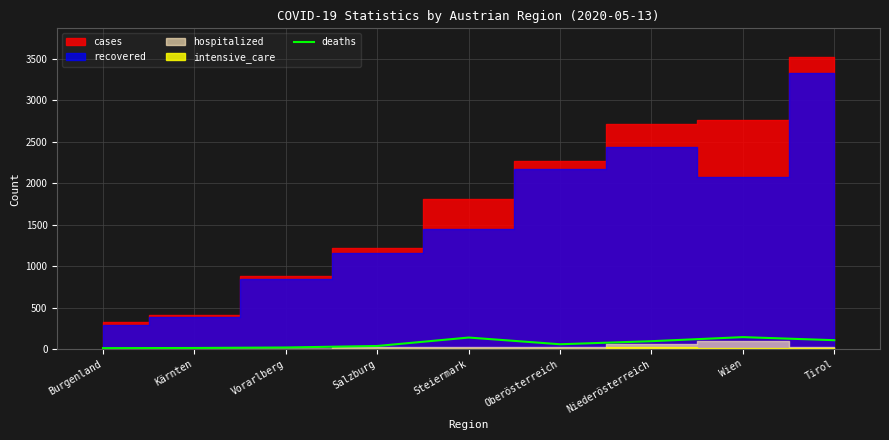

The value of deaths at Tirol is 107. True or false?

True